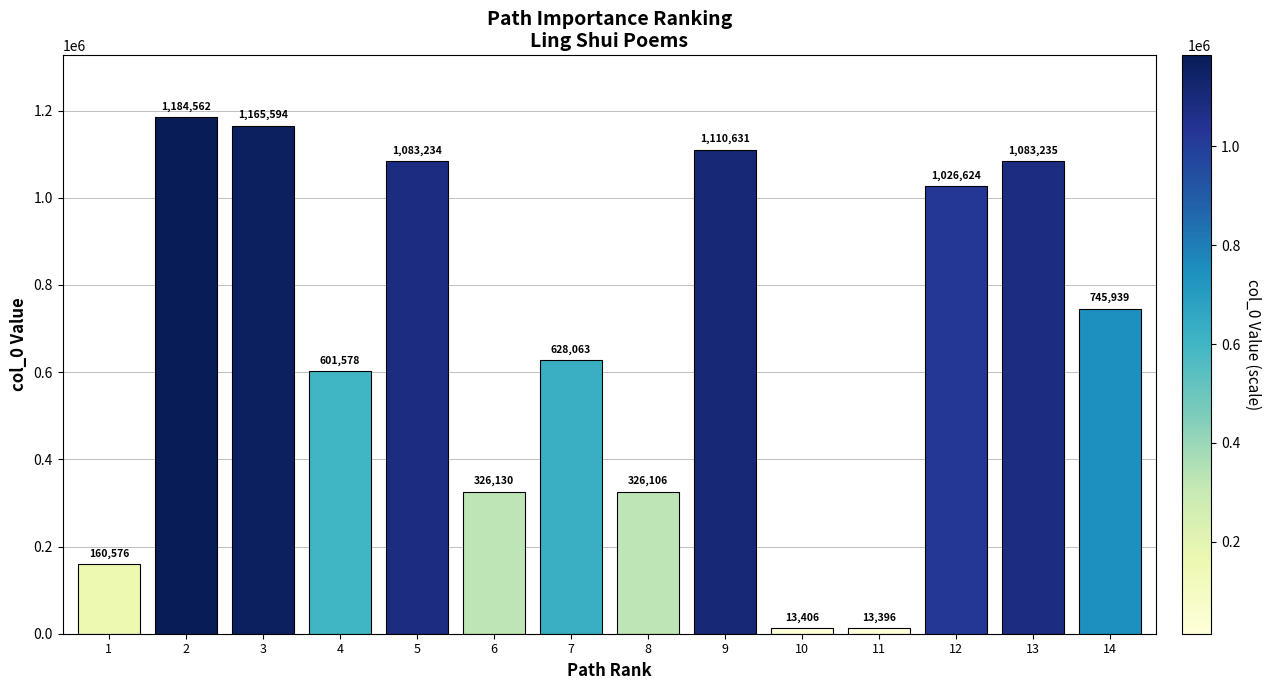

What is the value of the 3rd bar from the left?

1165594